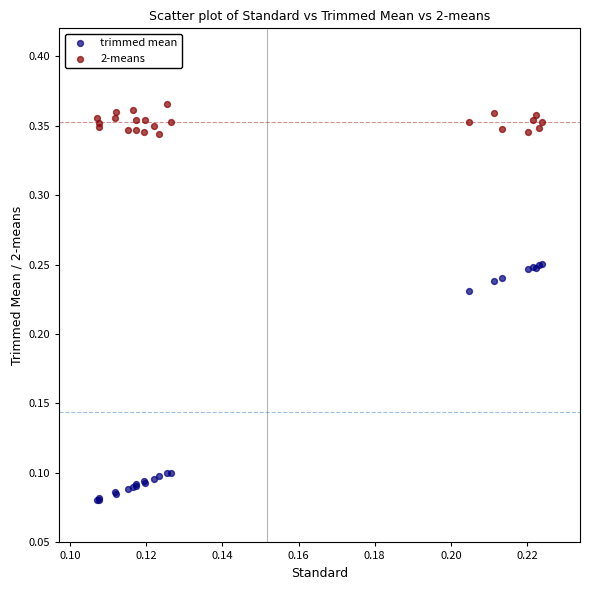

What are all the series names shown in the legend?

trimmed mean, 2-means